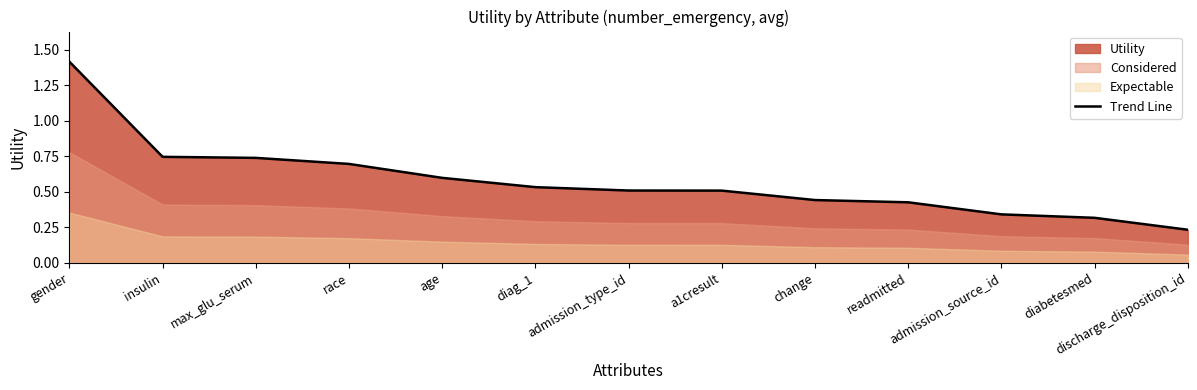

What is the average value?

0.6